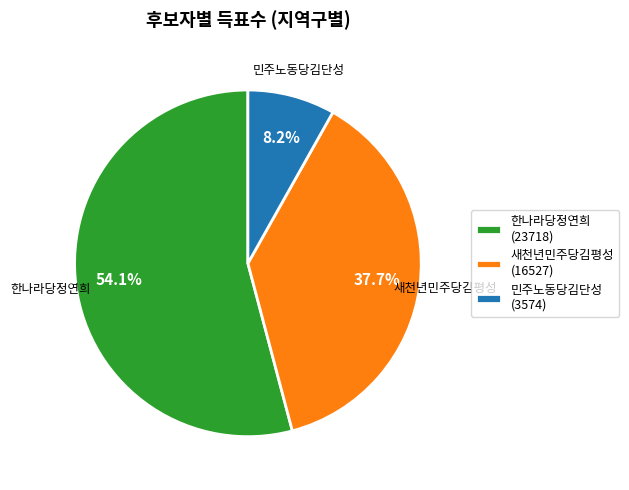

Between 민주노동당김단성 and 한나라당정연희, which is larger?

한나라당정연희